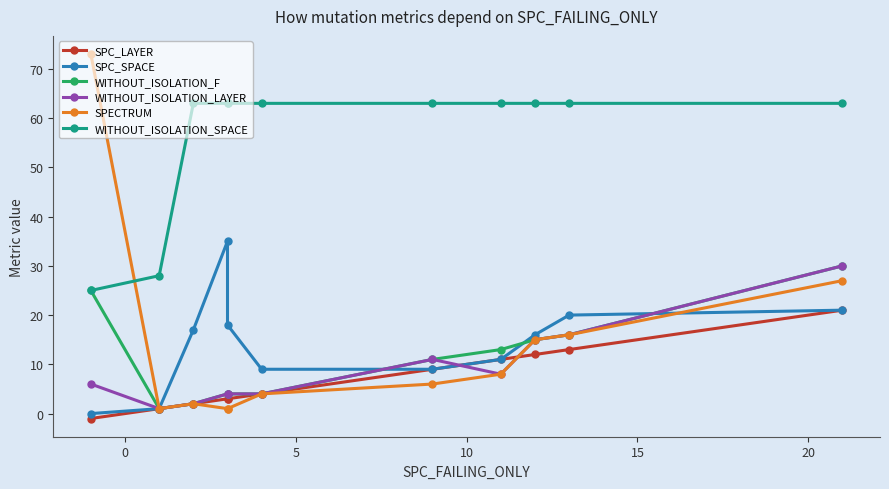

Reading left to right, list all the values displayed in this chart.

SPC_LAYER: -1	1	2	3	3	4	9	11	12	13	21
SPC_SPACE: 0	1	17	35	18	9	9	11	16	20	21
WITHOUT_ISOLATION_F: 25	1	2	4	4	4	11	13	15	16	30
WITHOUT_ISOLATION_LAYER: 6	1	2	4	4	4	11	8	15	16	30
SPECTRUM: 73	1	2	1	1	4	6	8	15	16	27
WITHOUT_ISOLATION_SPACE: 25	28	63	63	63	63	63	63	63	63	63